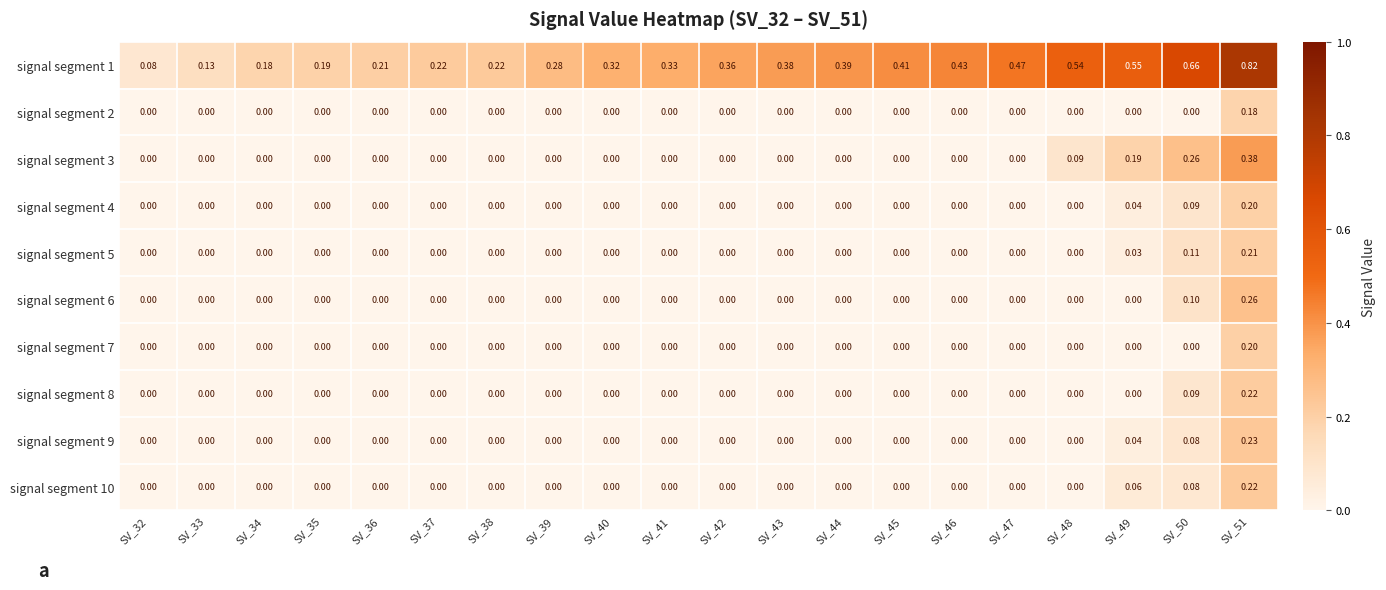

Which series has the largest range (max minus min)?

signal segment 1